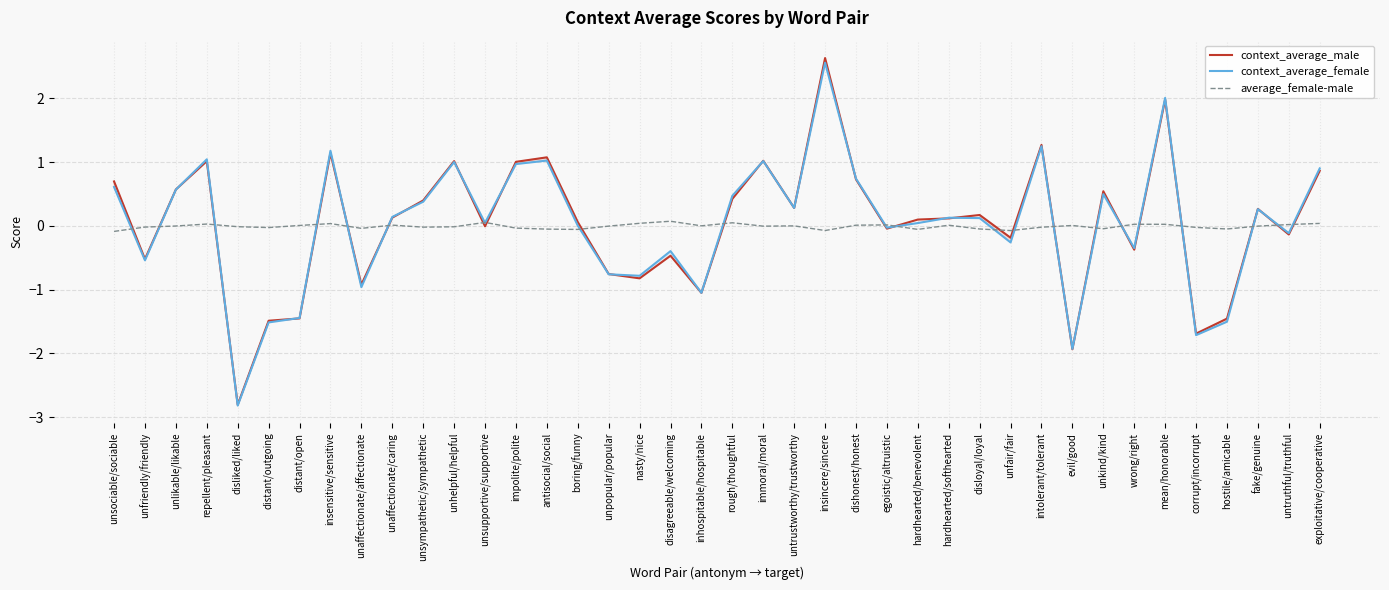

Which series has the widest spread of values?

context_average_male